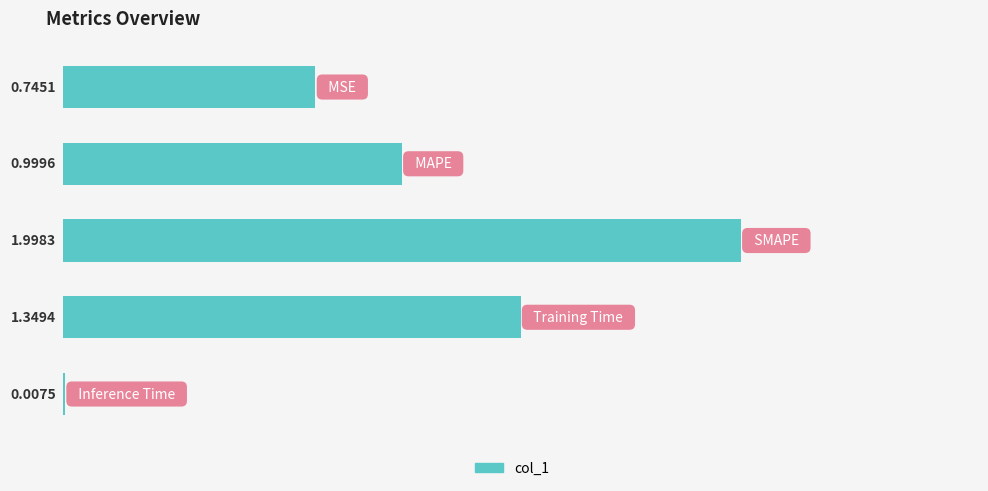

What is the sum of all values?

5.1